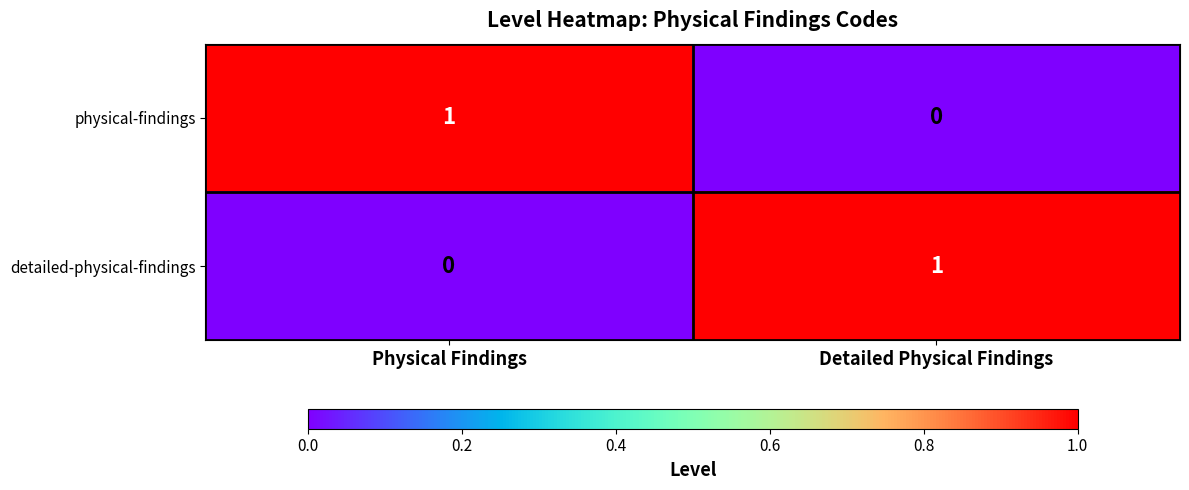

Rank the series at Physical Findings from highest to lowest value.

physical-findings, detailed-physical-findings